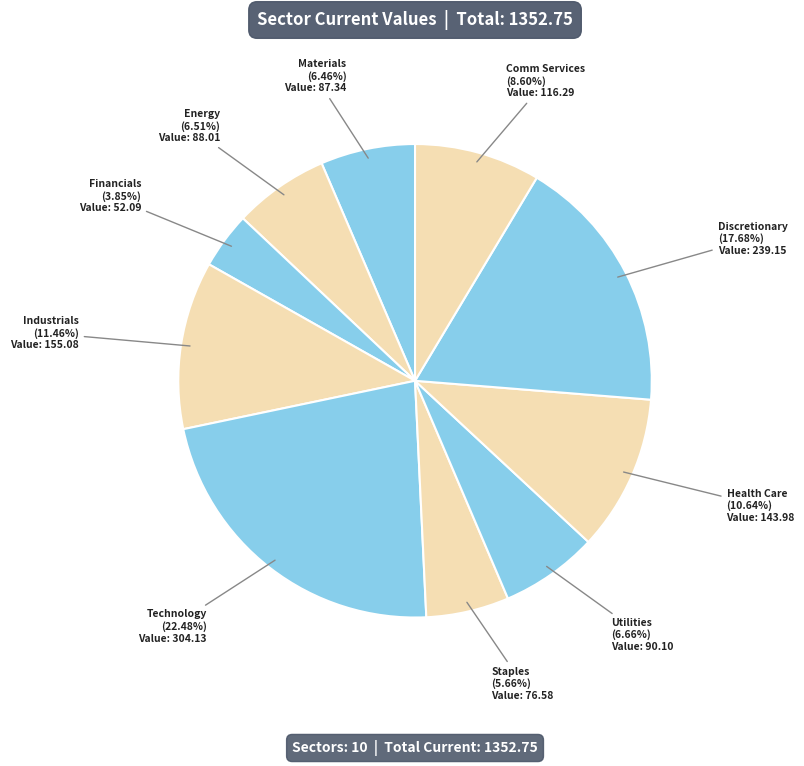

How many slices are in this pie chart?

10